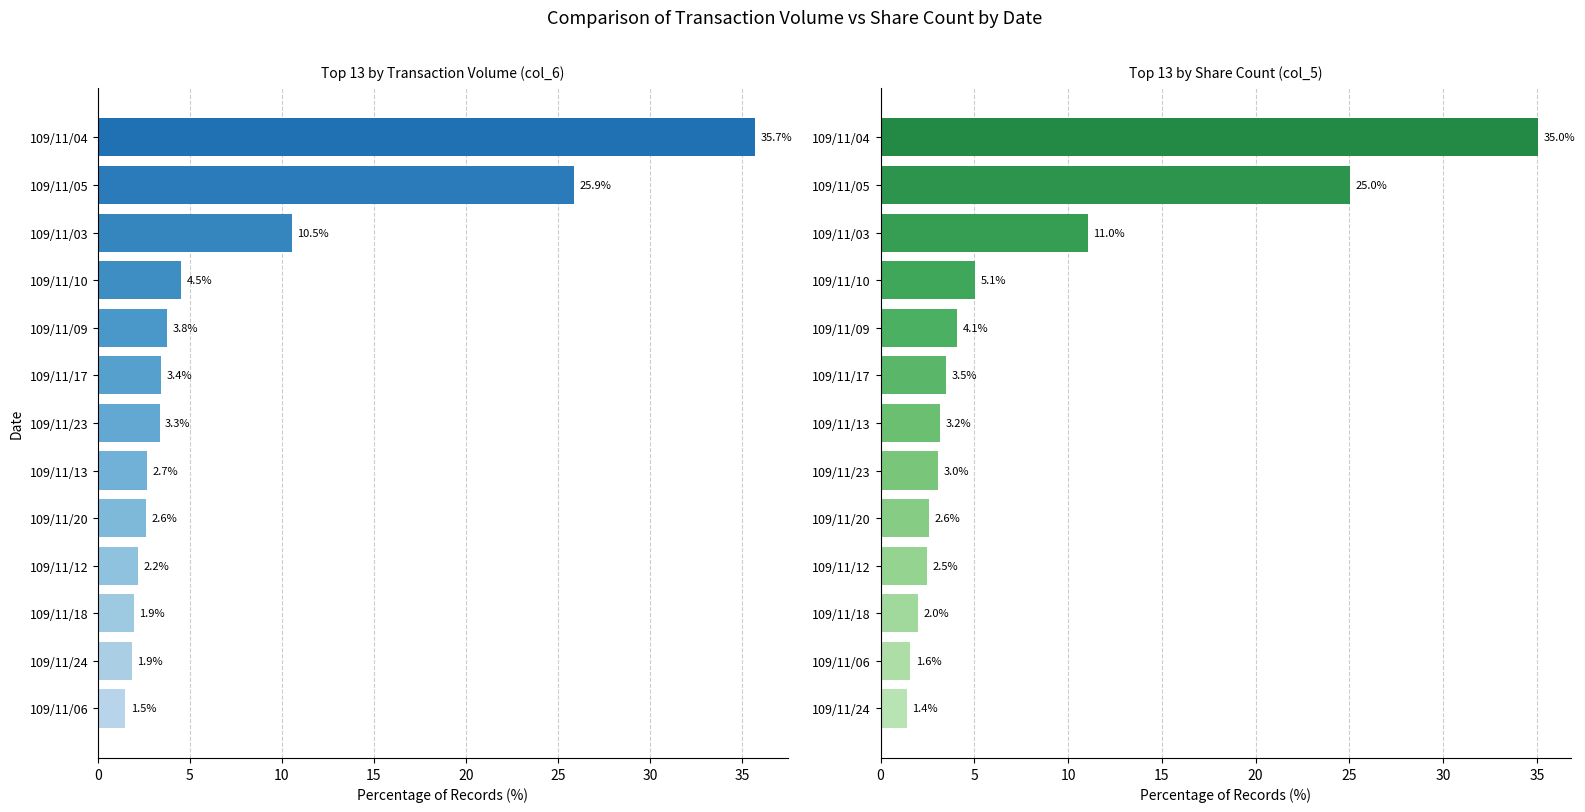

Which series changed the most between 5 and 35?

Transaction Volume (col_6)